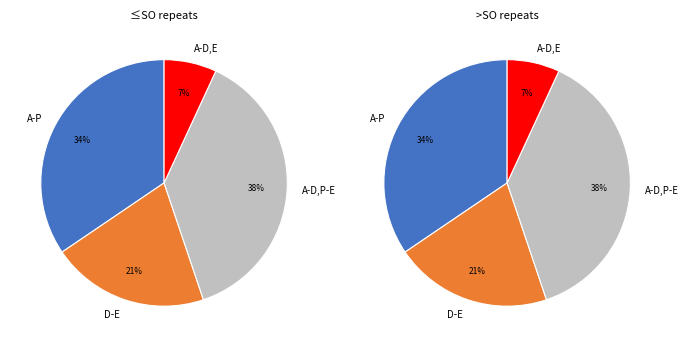

Is it true that DIA Interregional is 77% of the pie?

False